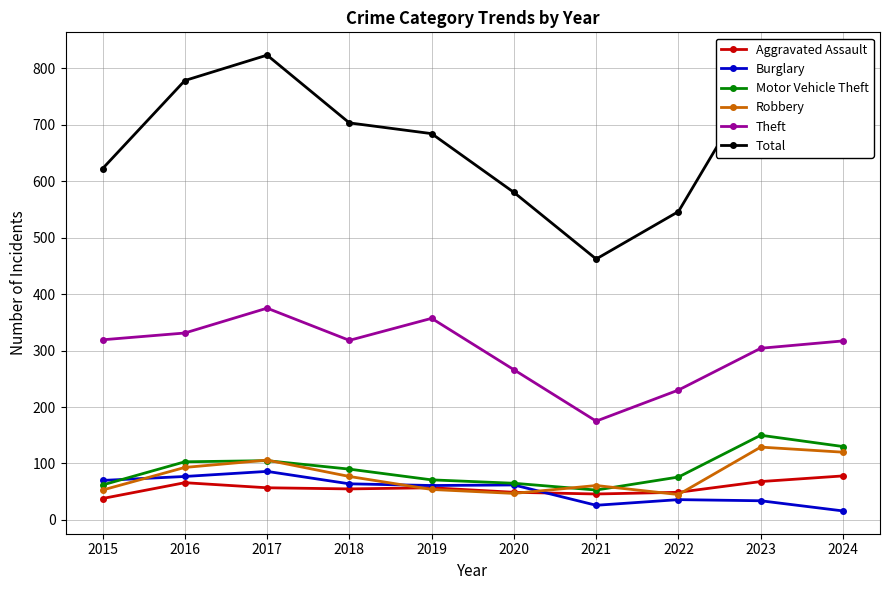

At which label does Burglary reach its minimum?

2024